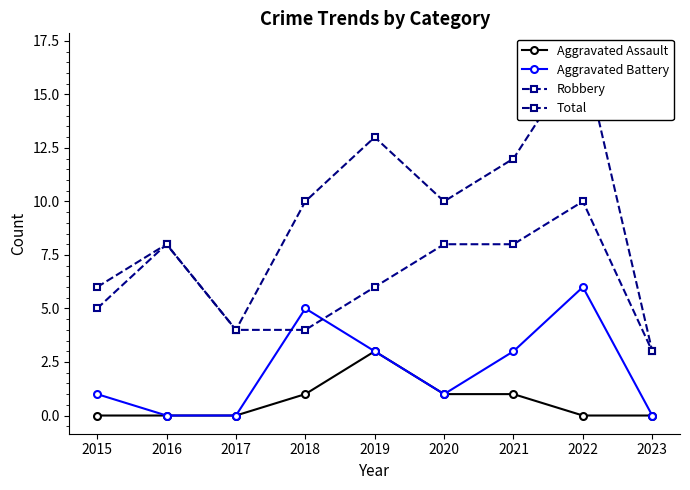

Which series has the widest spread of values?

Total